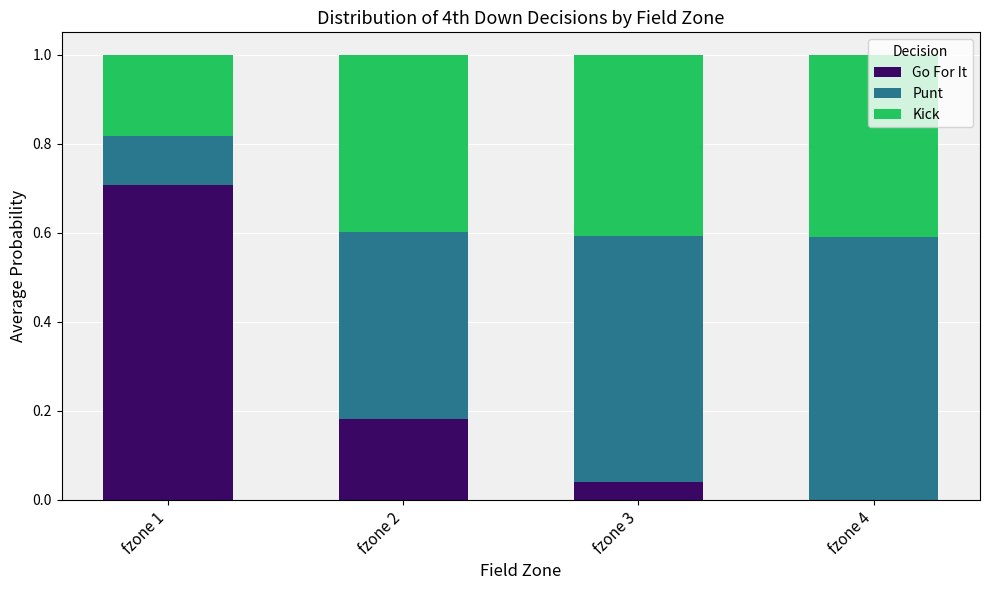

What is the total value across all series at fzone 2?

1.0